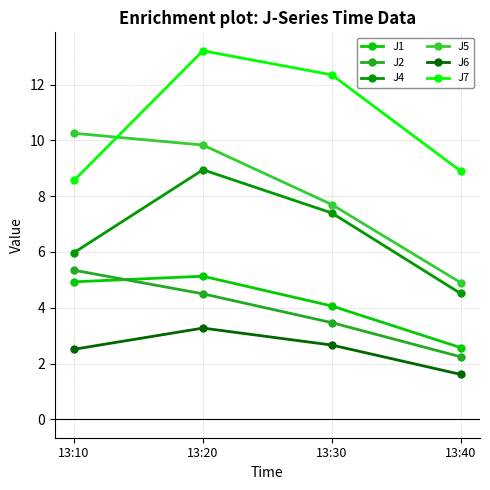

What is the sum of all J7 values?

43.0